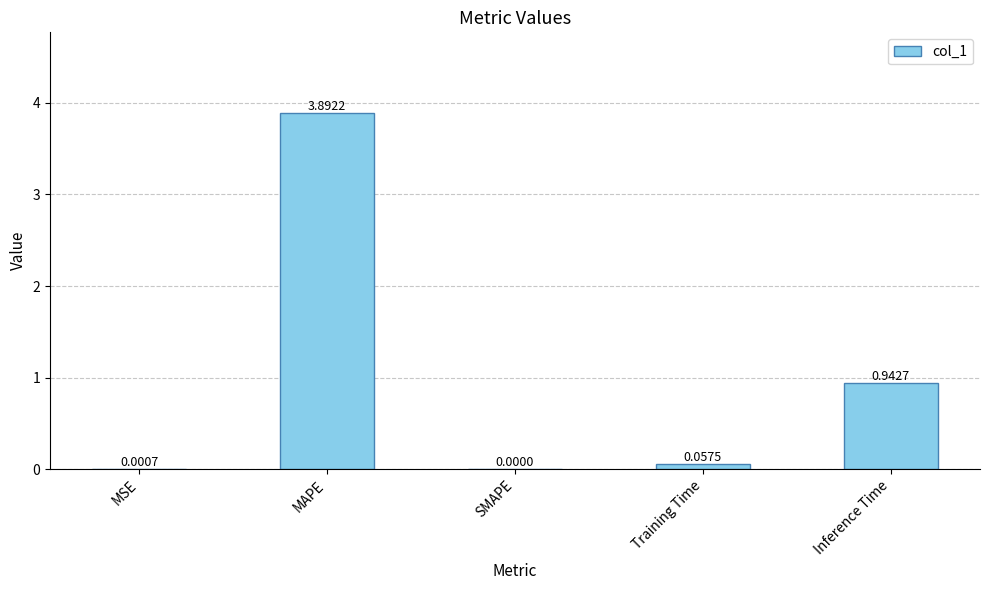

What is the sum of the values at Training Time and Inference Time?

1.0